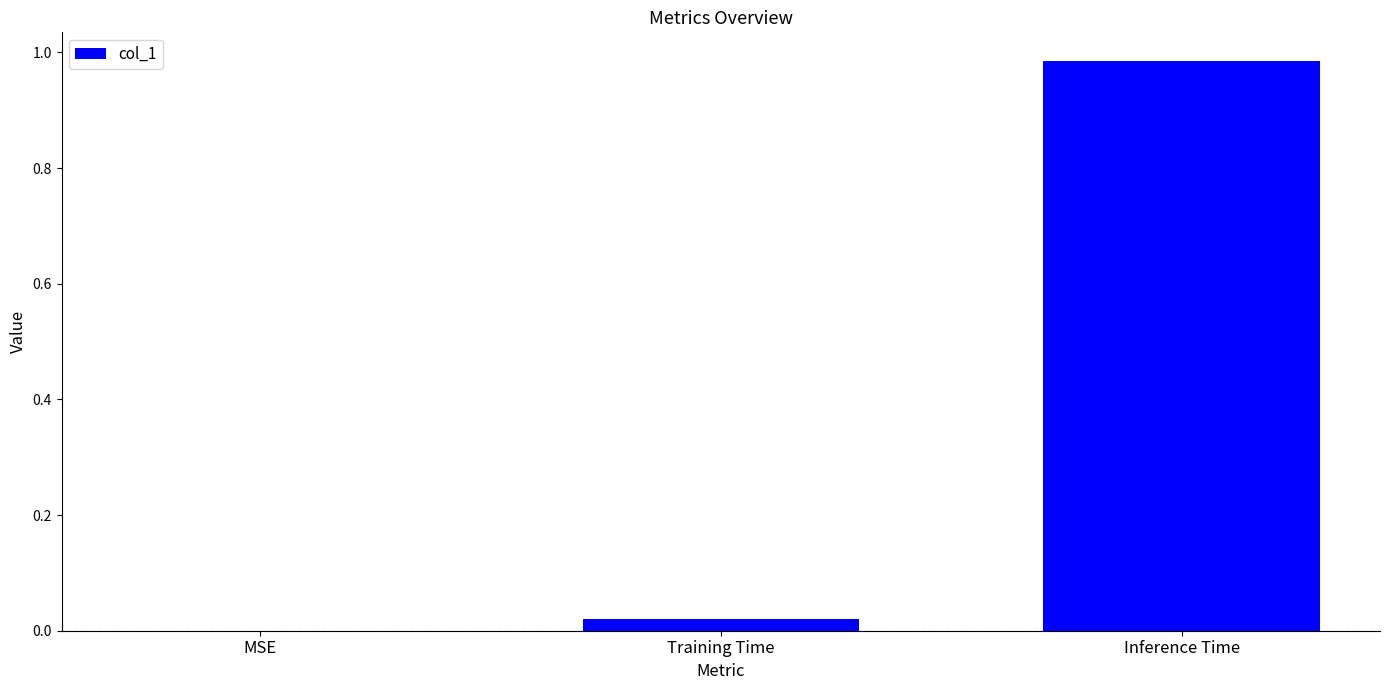

Which category has the highest value across all series?

Inference Time